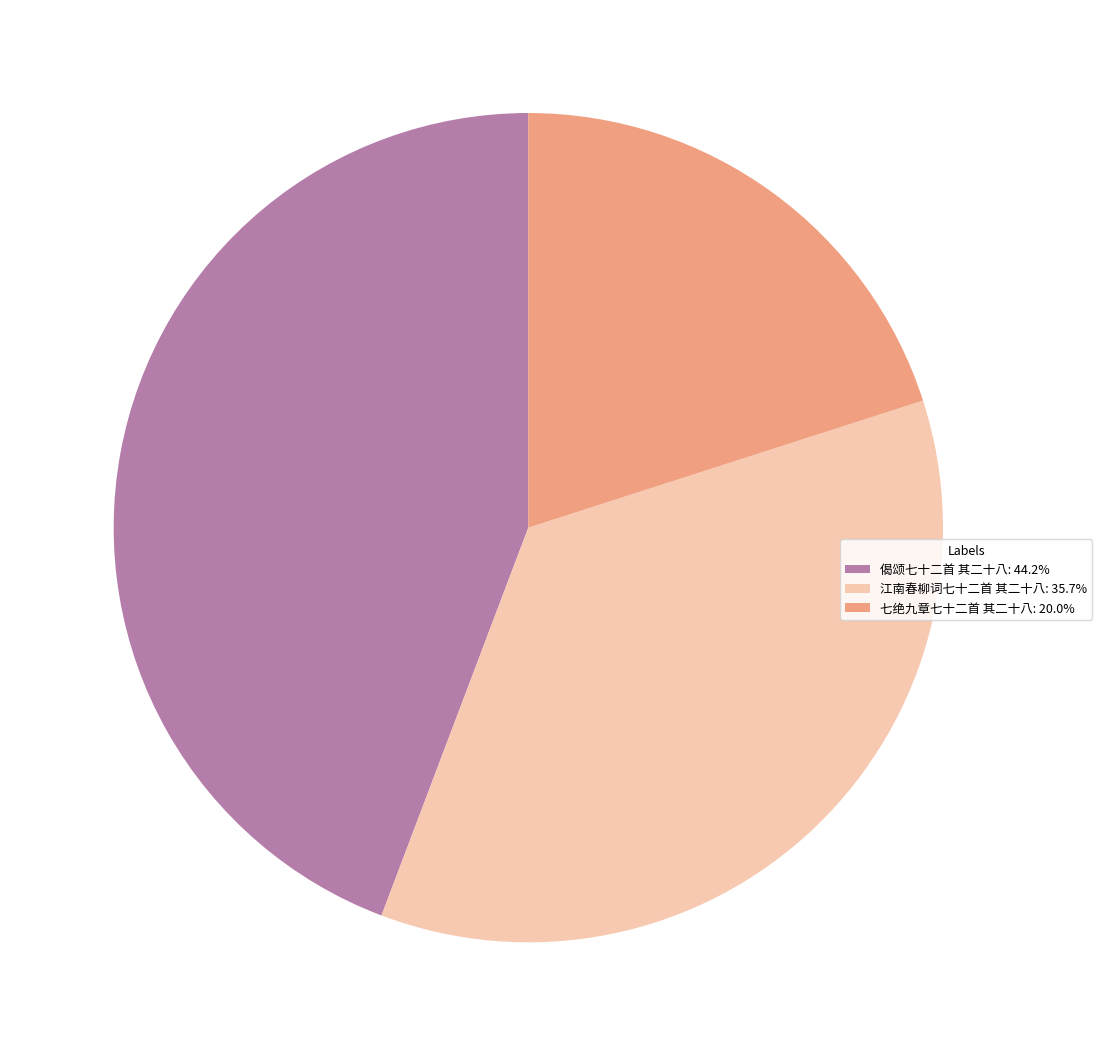

Is the sum of 江南春柳词七十二首 其二十八 and 七绝九章七十二首 其二十八 greater than half?

Yes